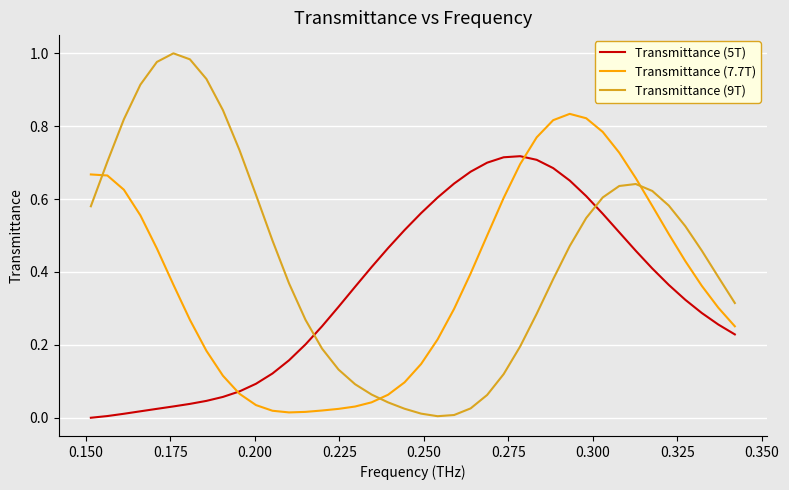

List the series in order of their overall mean, highest first.

Transmittance (9T), Transmittance (7.7T), Transmittance (5T)